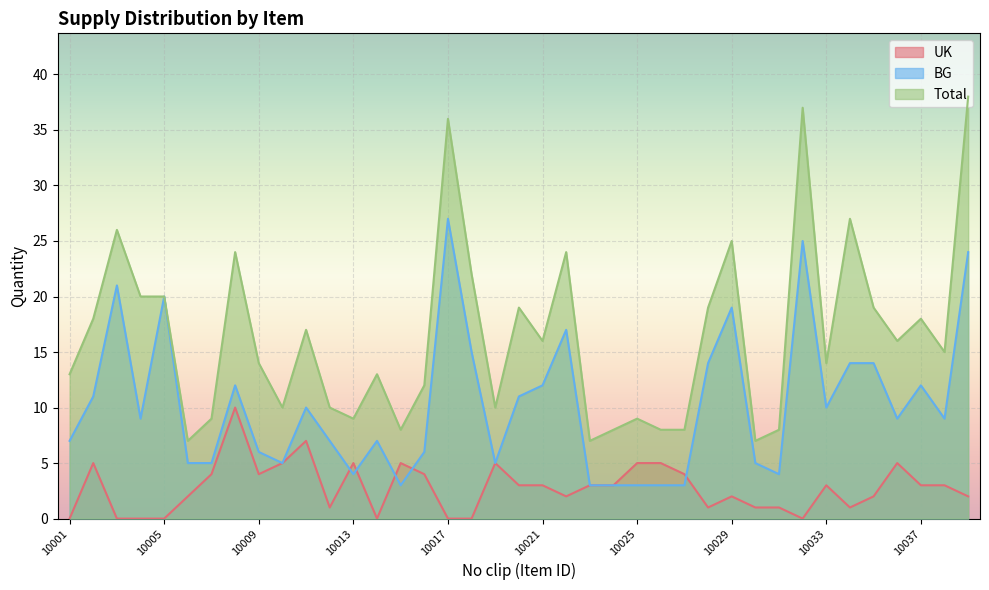

What is the value of the UK point at the 2nd from the left?

5